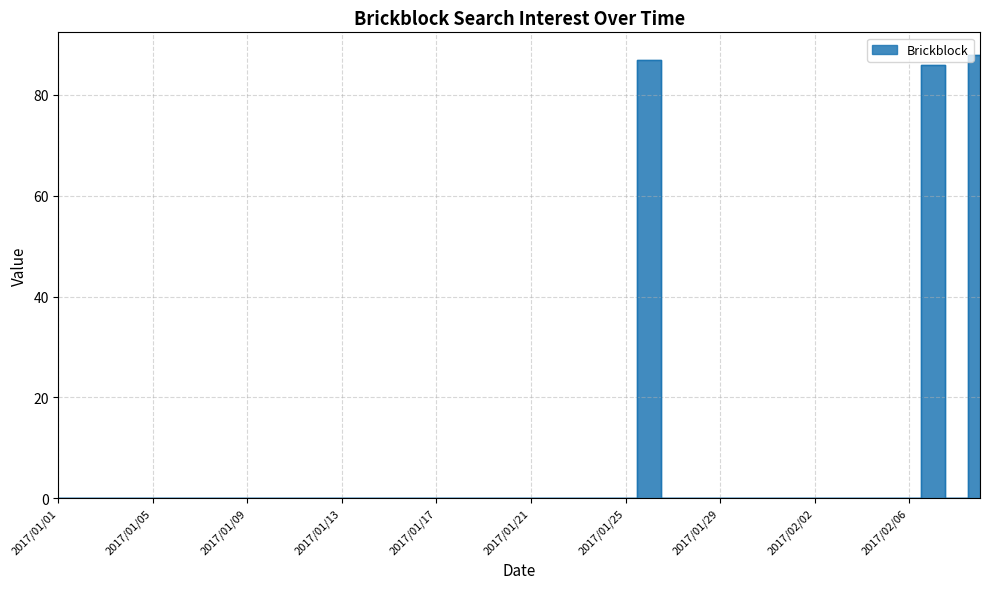

What is the label of the 35th point from the left?

2017/02/04